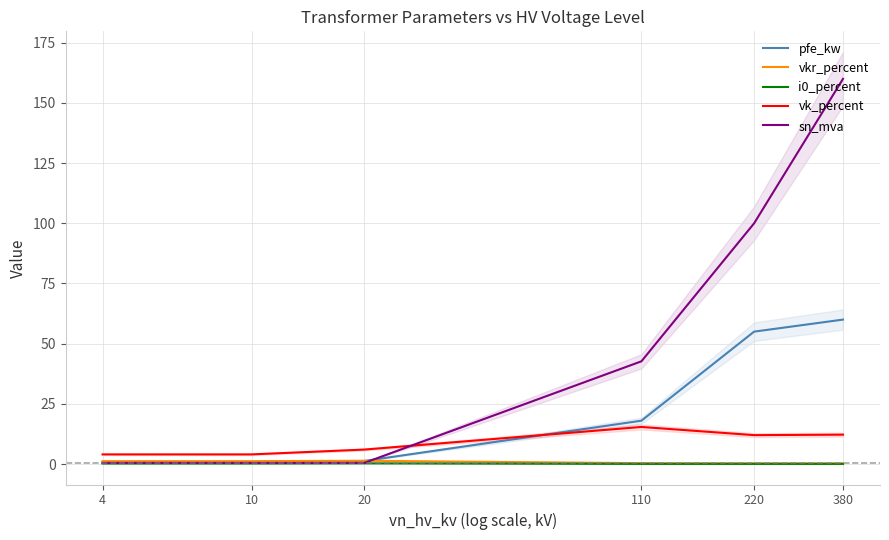

True or false: vk_percent and i0_percent intersect in this chart.

False